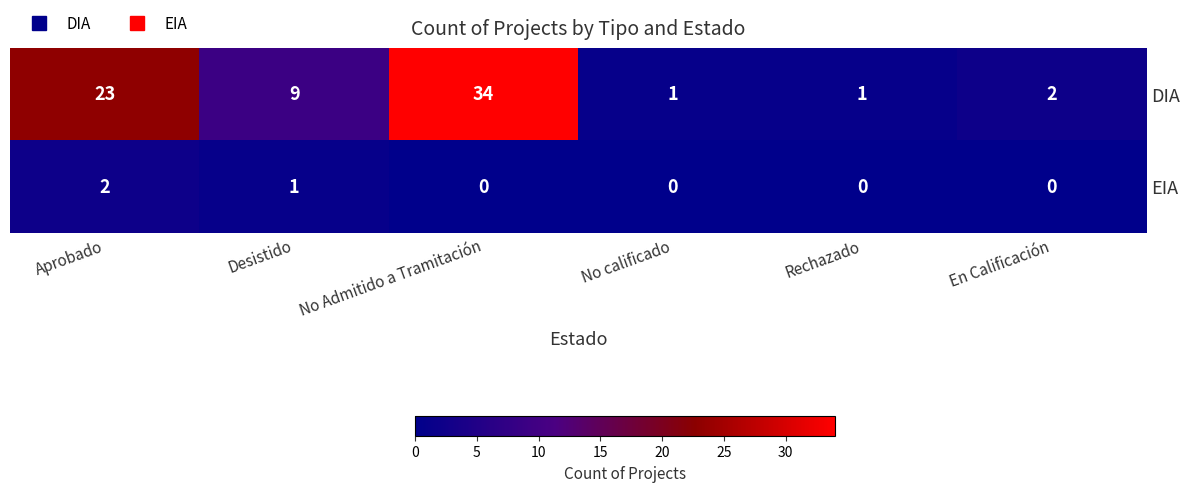

What is the sum of all EIA values?

3